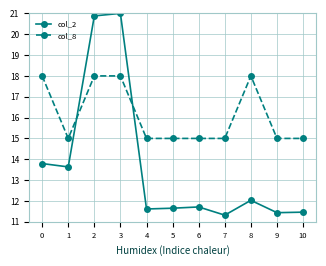

What is the sum of the col_8 values at 0 and 6?

33.0